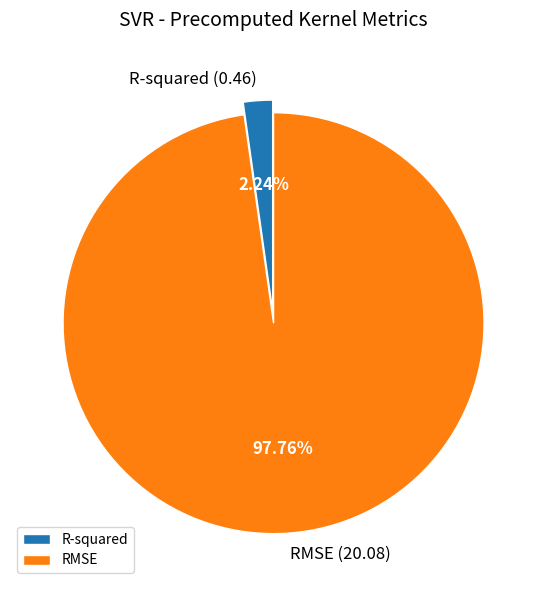

To the nearest percent, what is the difference between the largest and smallest slice percentages?

96%